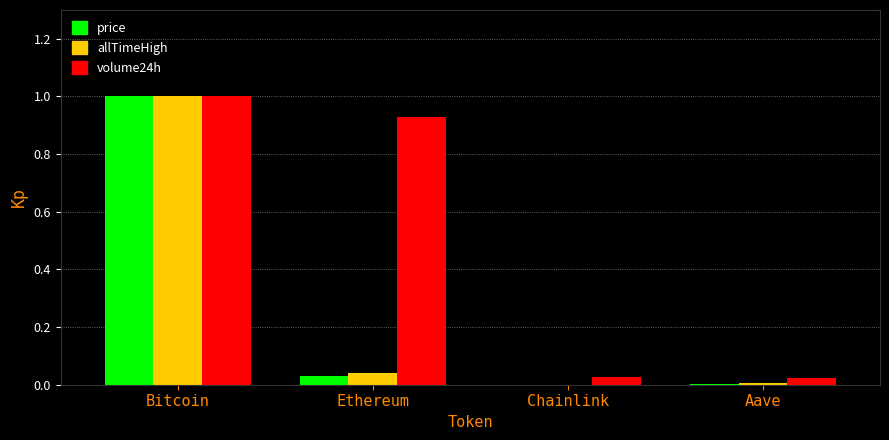

Are the bars horizontal?

No